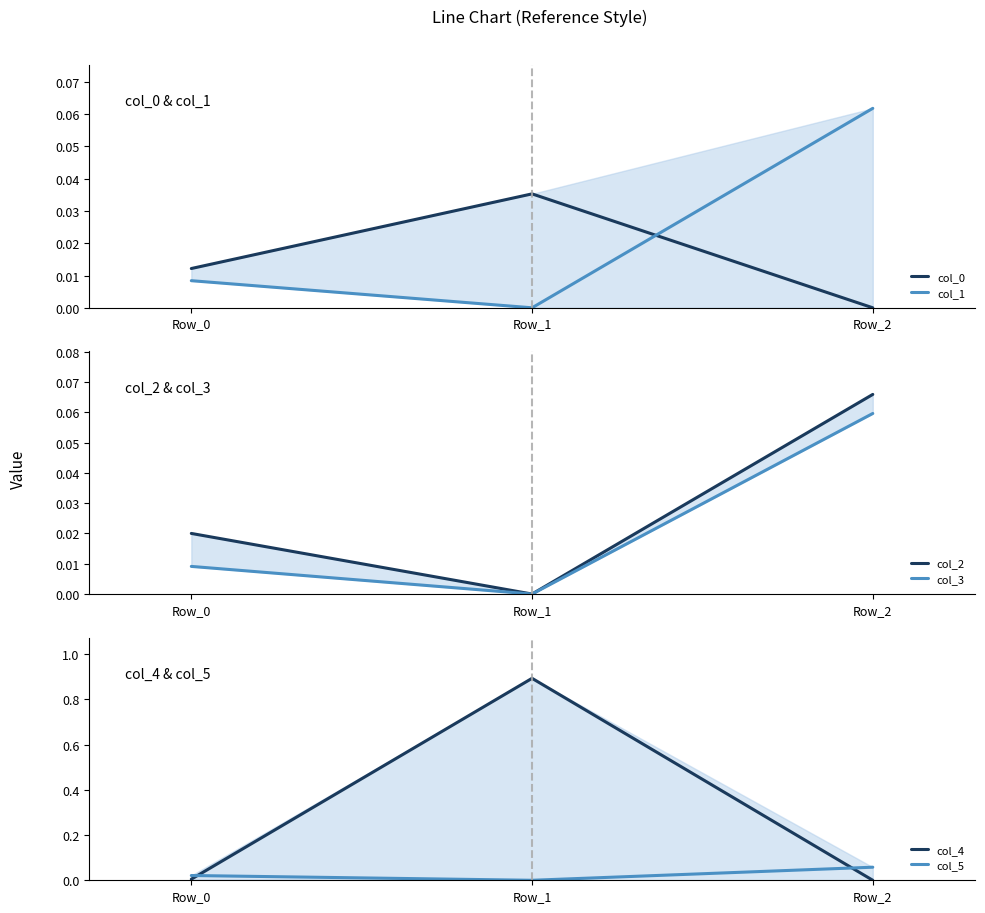

What are all the series names shown in the legend?

col_0, col_1, col_2, col_3, col_4, col_5